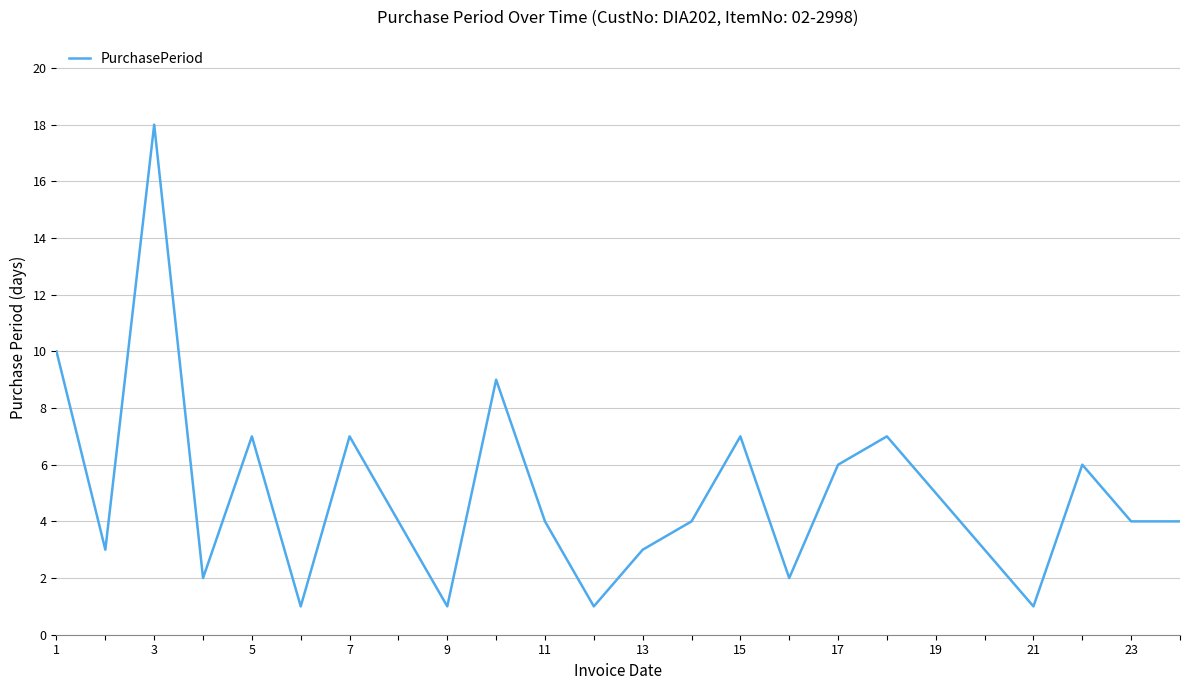

What is the difference between the maximum and minimum values?

17